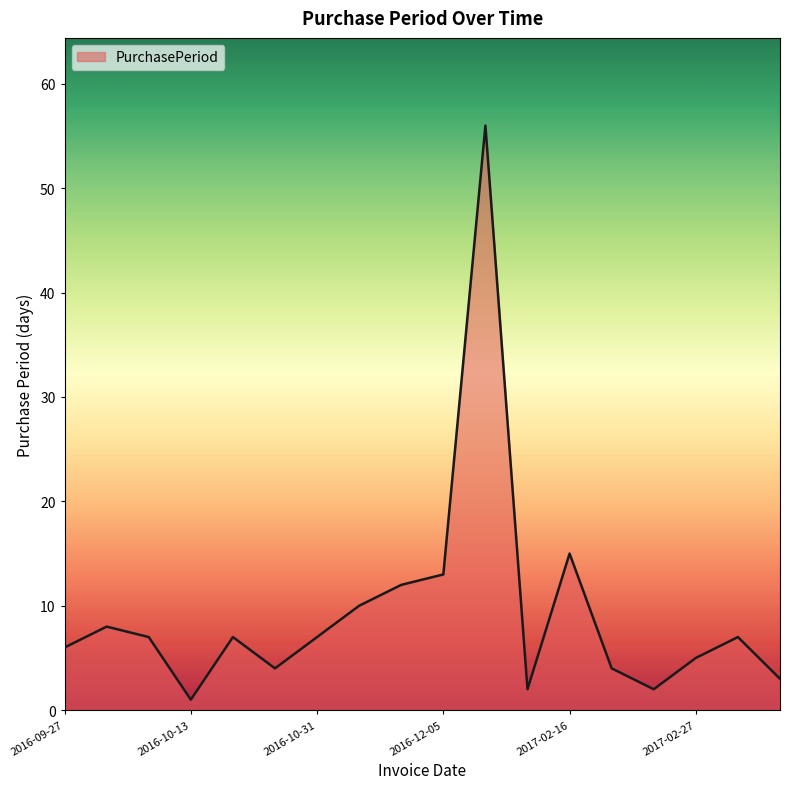

What is the sum of all values?

169